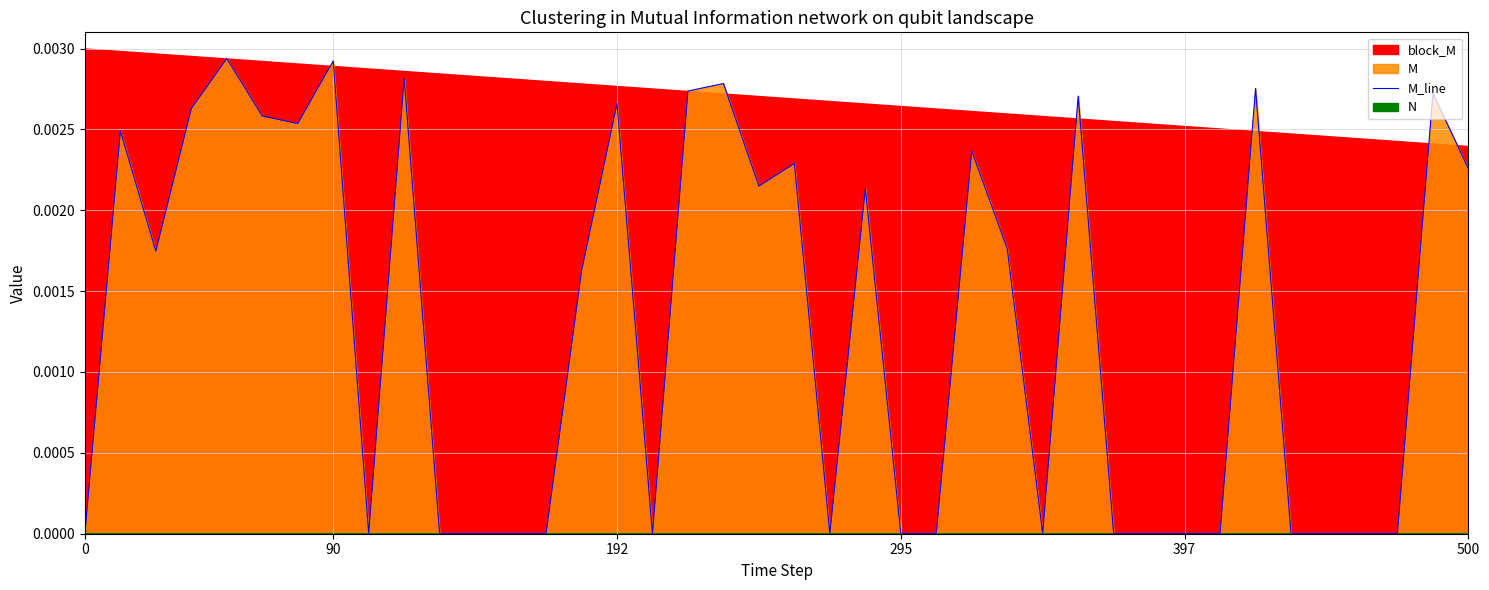

What position from the left is 33?

34